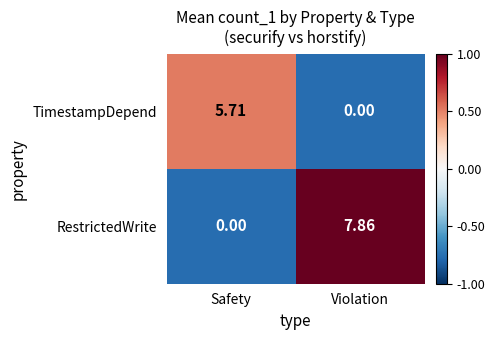

Which label corresponds to the largest value in the chart?

Violation